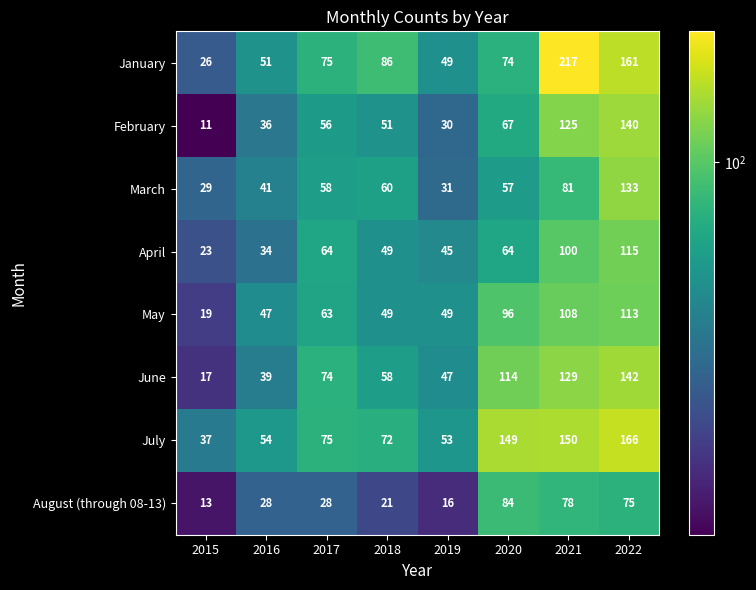

Is it true that May equals 65 at 2021?

False